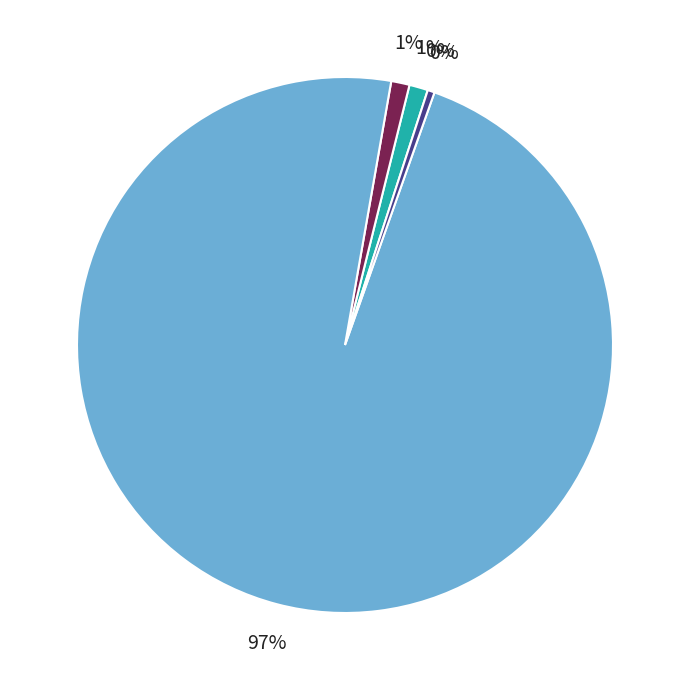

Is there a majority slice in this chart?

Yes